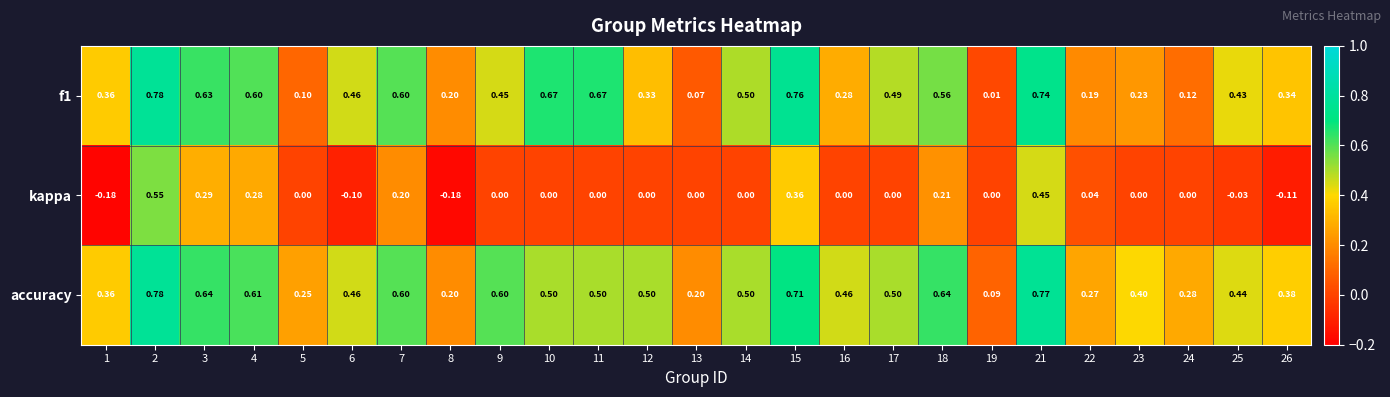

Count the number of categories in the chart.

25